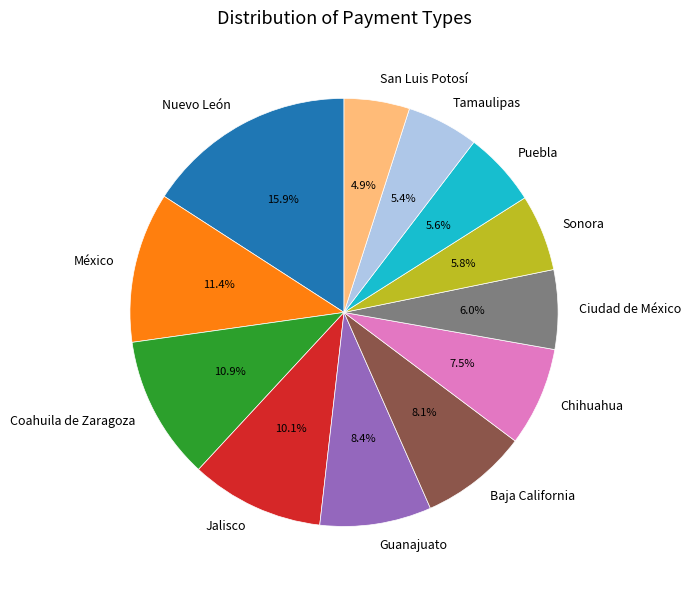

Is there any slice that represents more than half of the pie?

No